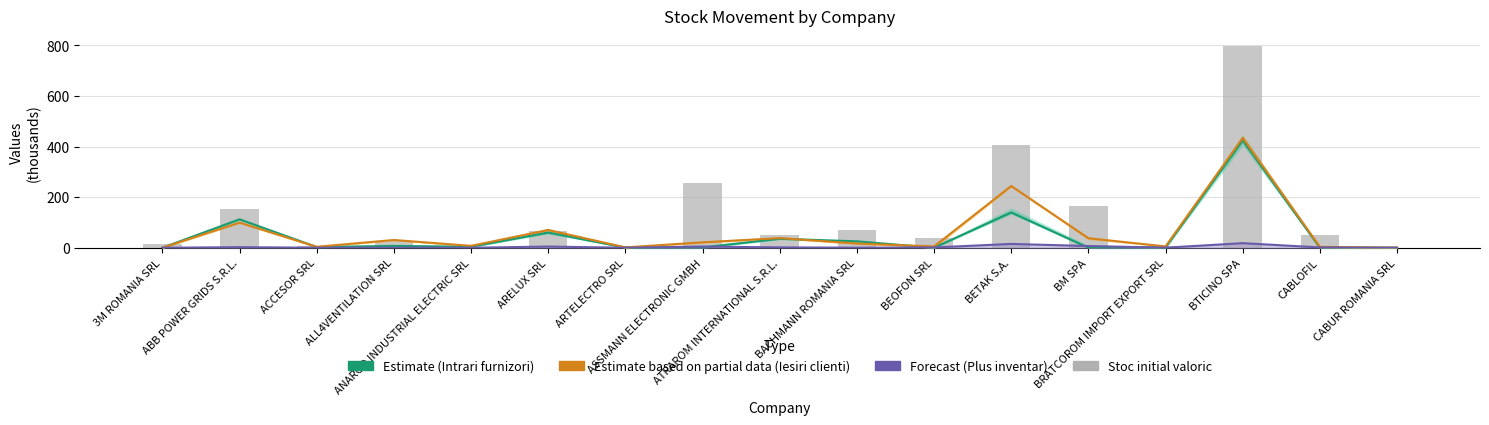

What is the label of the 14th bar from the left?

BRATCOROM IMPORT EXPORT SRL